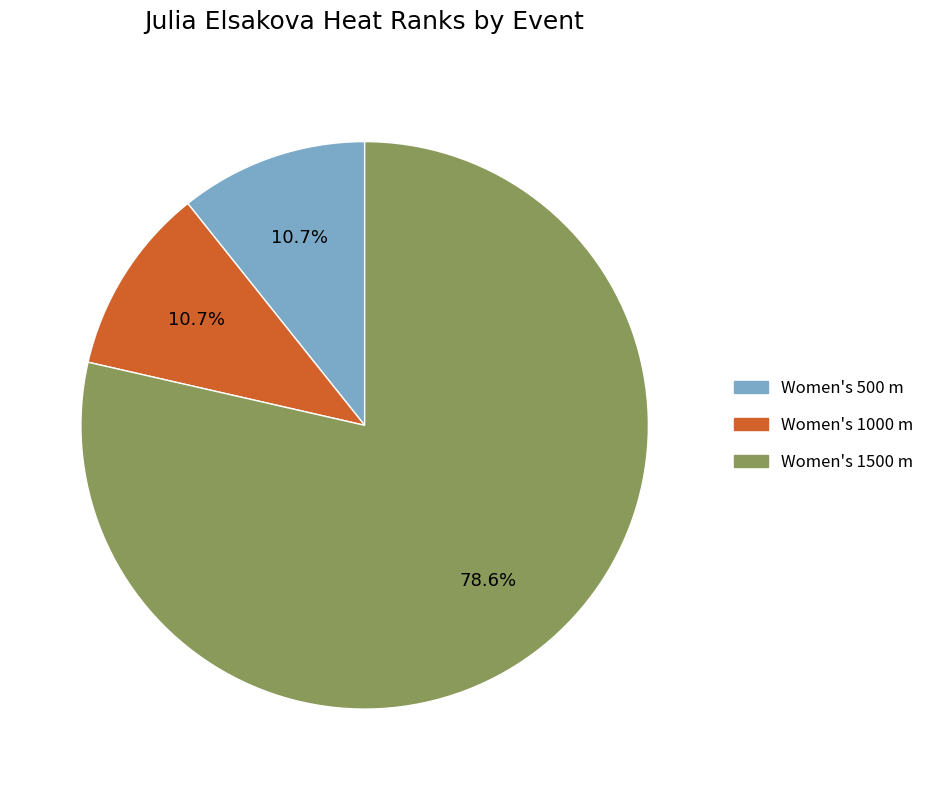

Between Women's 1000 m and Women's 1500 m, which is larger?

Women's 1500 m